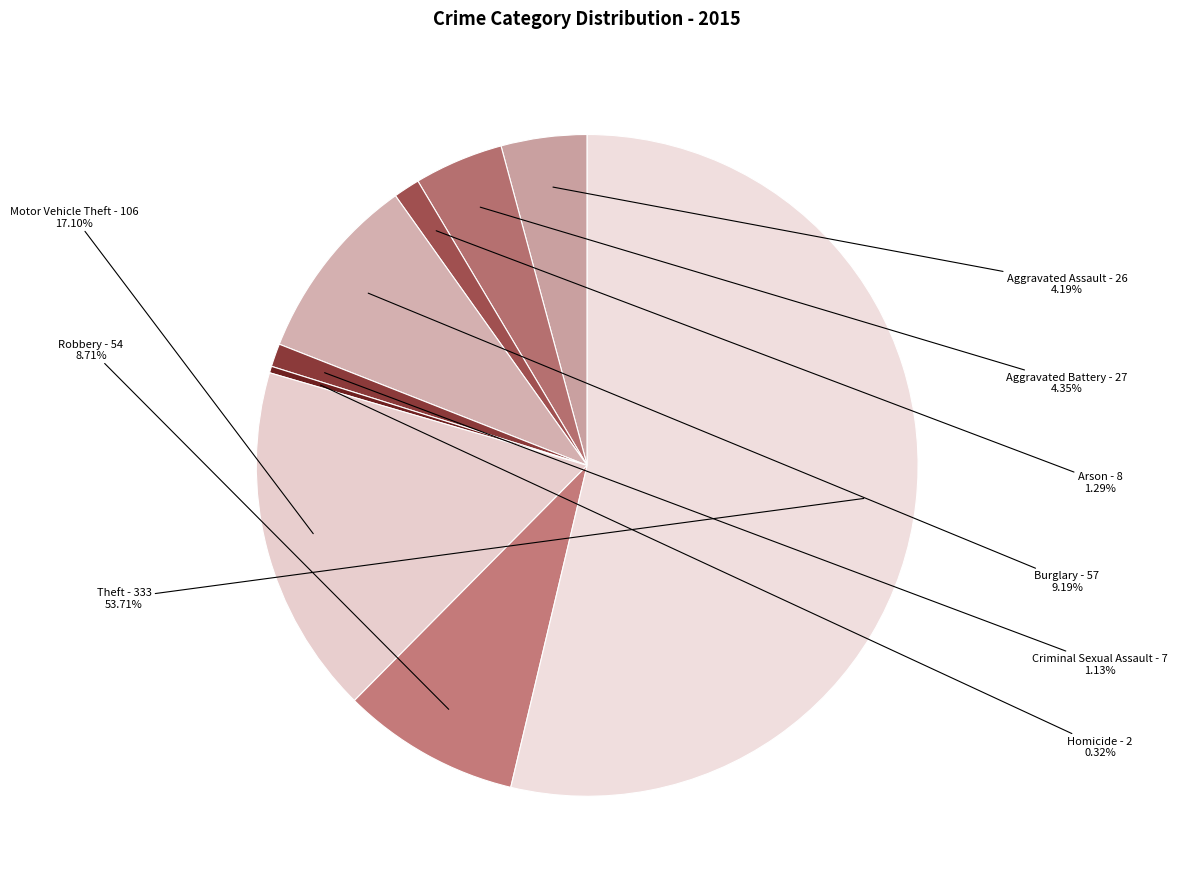

Does Robbery represent more than half of the total?

No